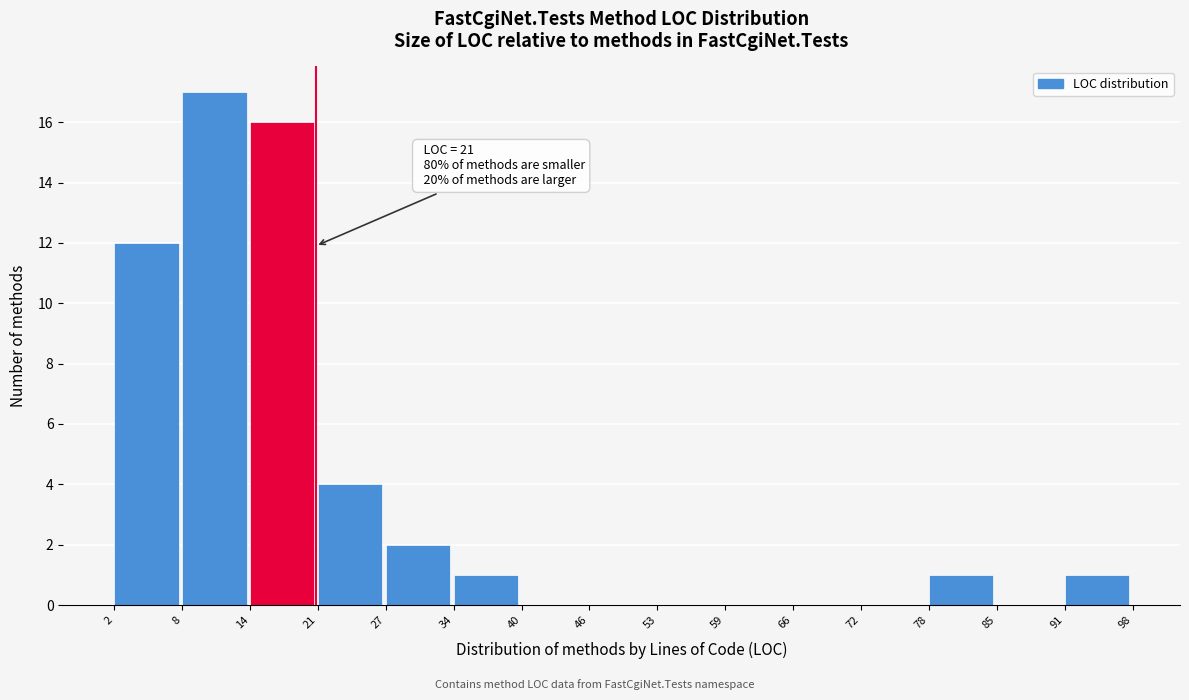

Over which range of the x-axis is the bar tallest?

8 to 14